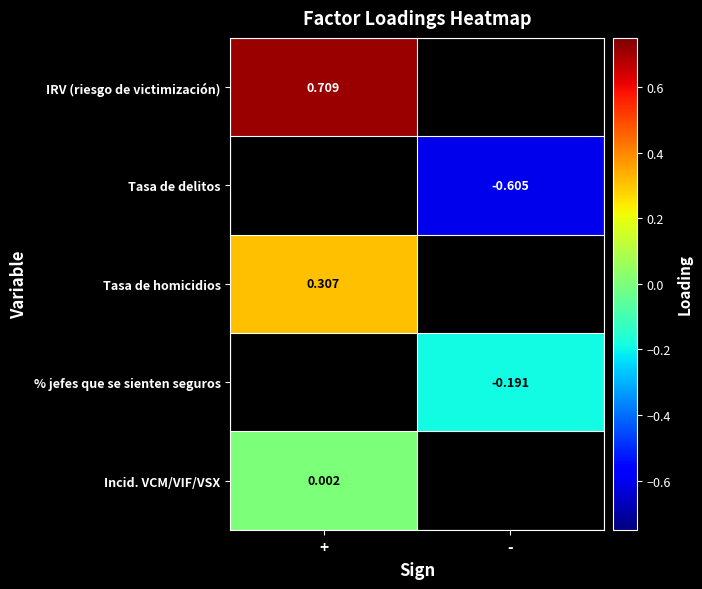

What is the maximum value for Tasa de homicidios?

0.3